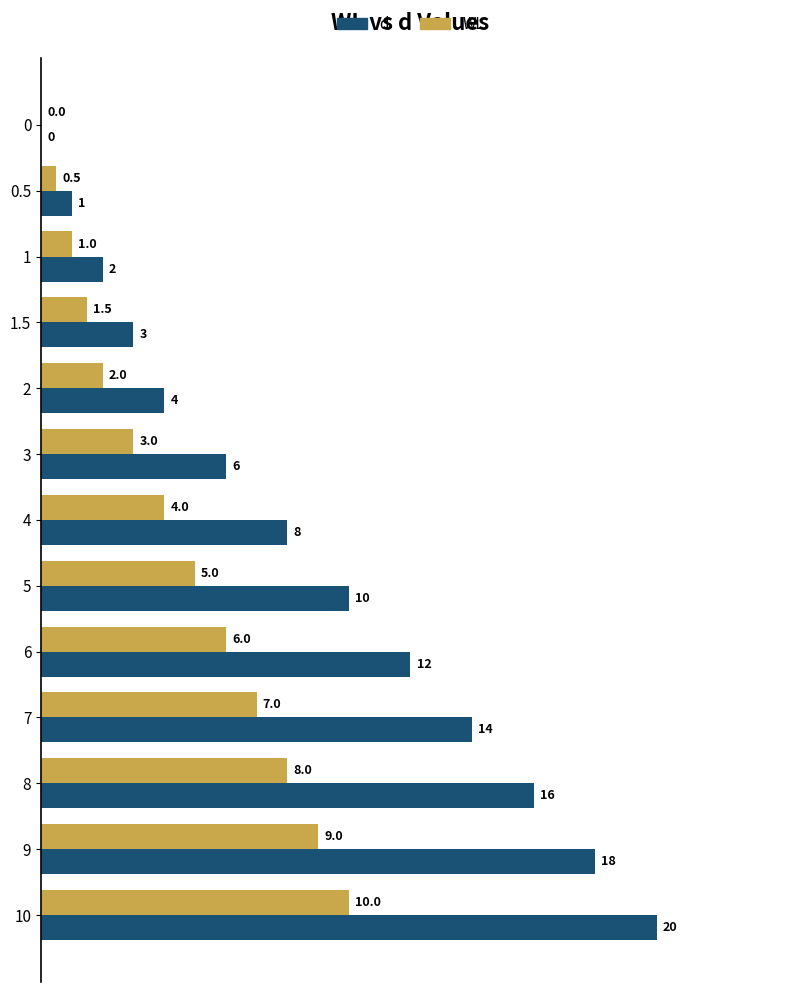

What is the sum of the WL values at 8 and 4?

12.0